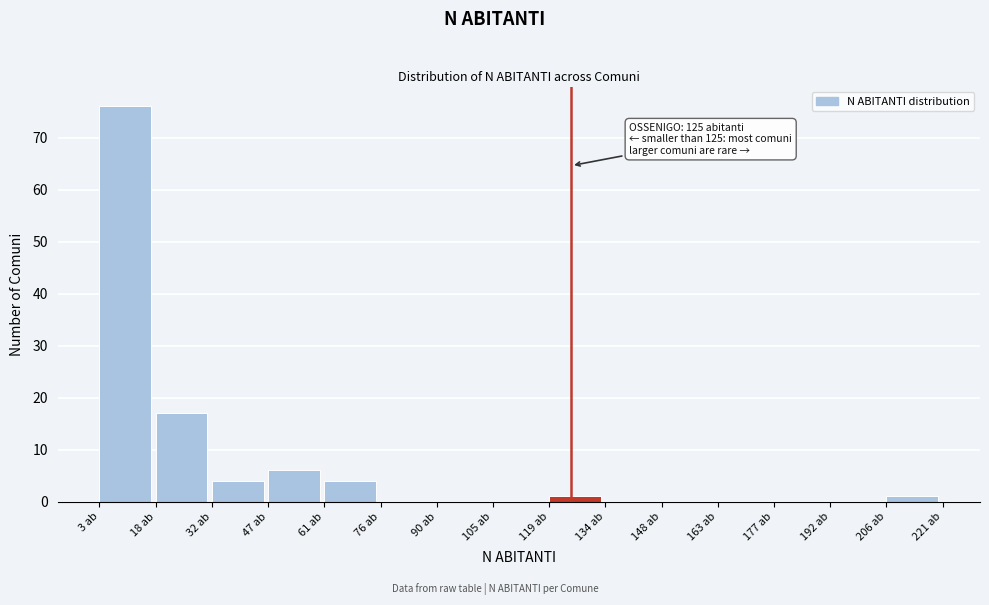

Which range on the x-axis has the tallest bar?

4 to 18